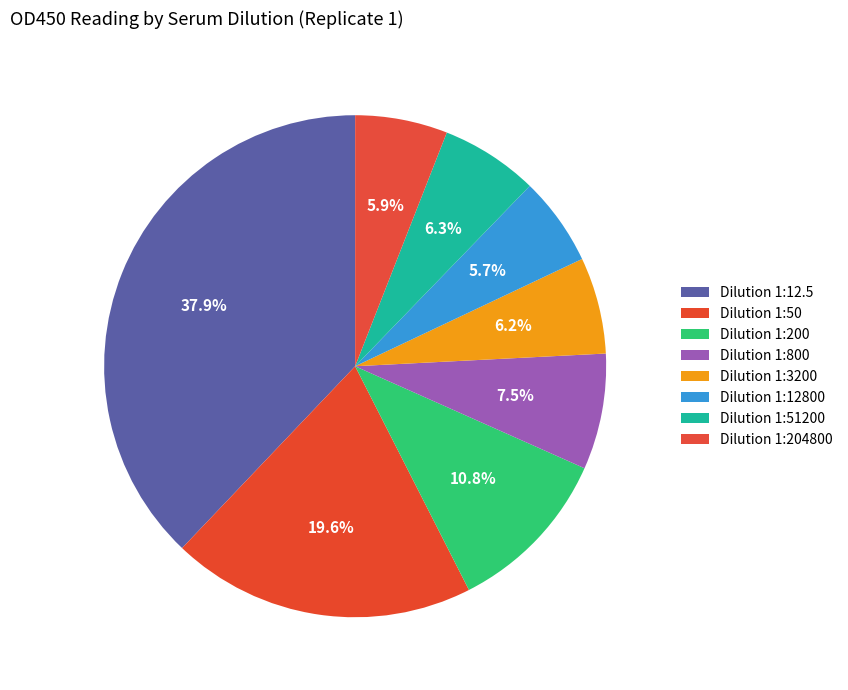

Rank the categories by value from lowest to highest.

12800, 204800, 3200, 51200, 800, 200, 50, 12.5